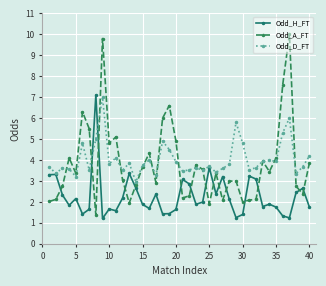

How many intersections are there between Odd_H_FT and Odd_A_FT?

15